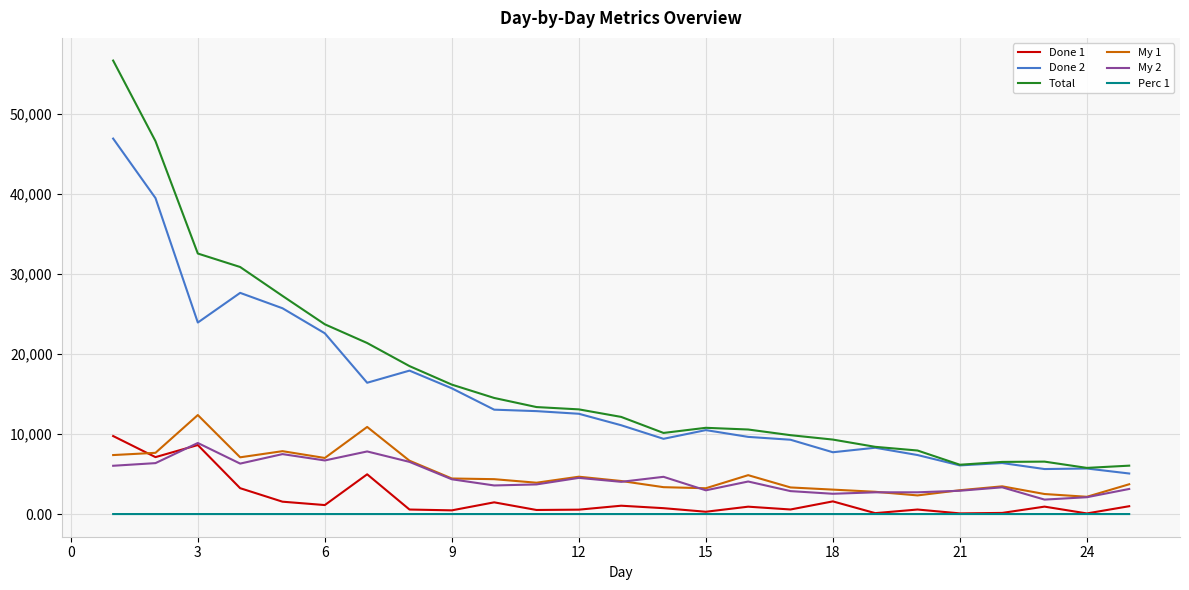

Which series has the widest spread of values?

Total